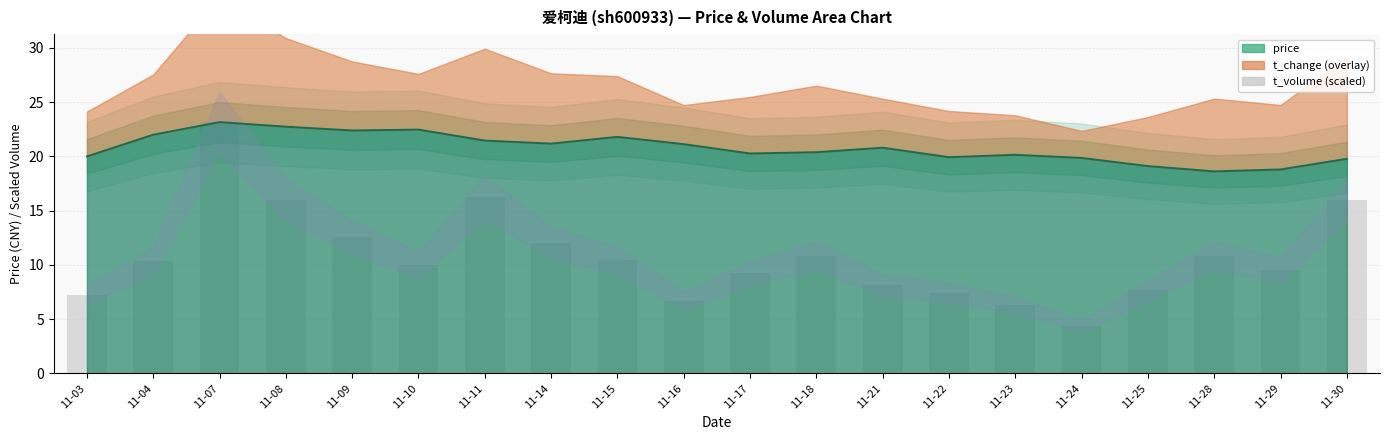

Reading left to right, extract all data points from this chart.

11-03=7.2	11-04=10.4	11-07=23.1	11-08=16.0	11-09=12.5	11-10=10.0	11-11=16.2	11-14=12.0	11-15=10.4	11-16=6.7	11-17=9.2	11-18=10.8	11-21=8.1	11-22=7.4	11-23=6.3	11-24=4.3	11-25=7.7	11-28=10.9	11-29=9.6	11-30=16.0